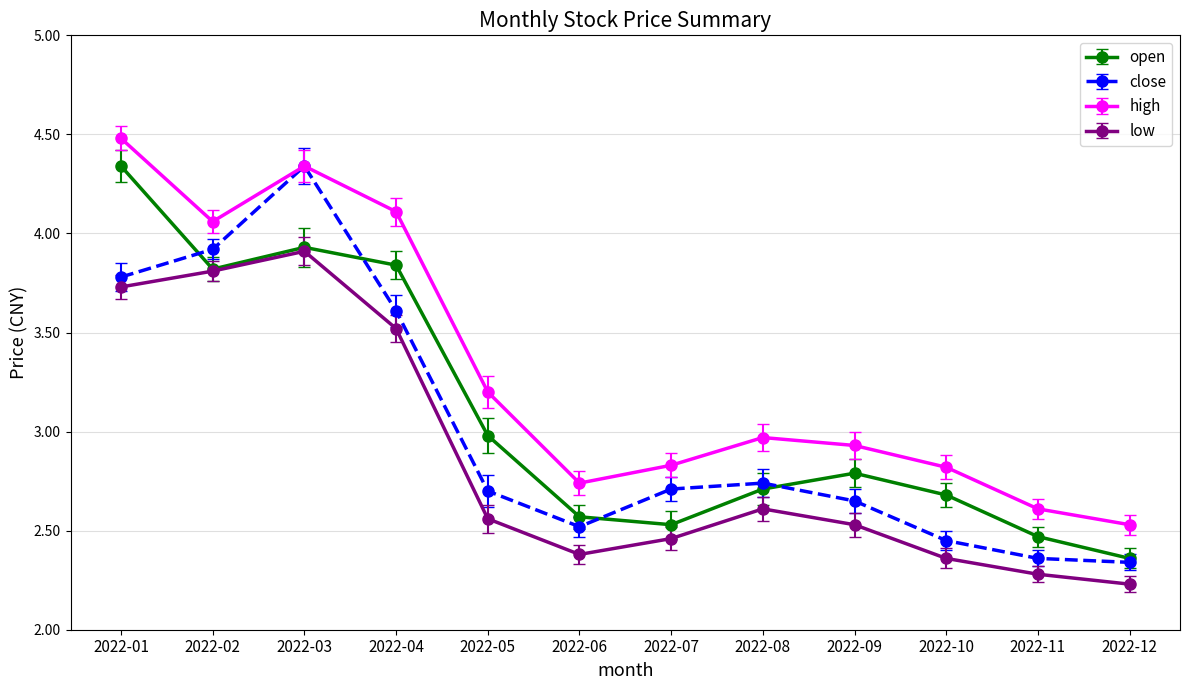

Which category has the highest value across all series?

2022-01